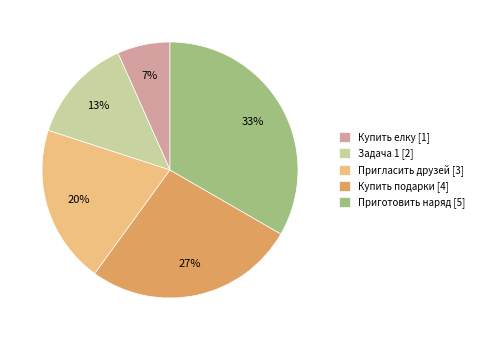

Is the sum of Купить подарки and Задача 1 greater than half?

No